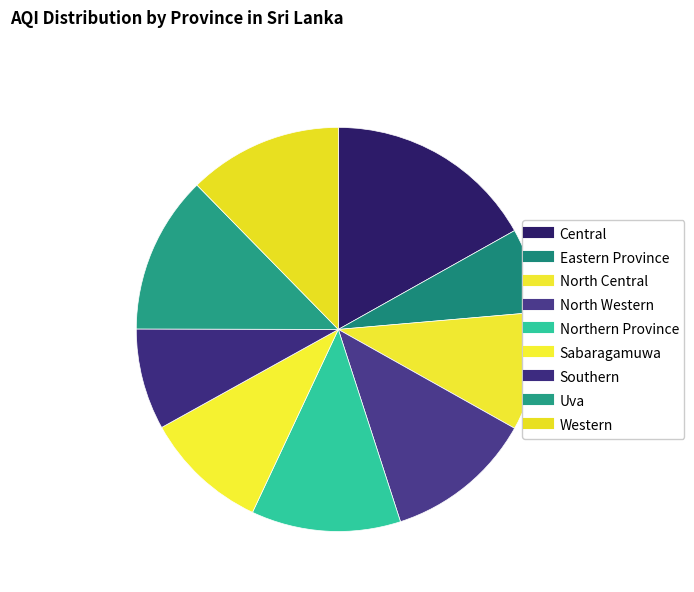

Is there a majority slice in this chart?

No